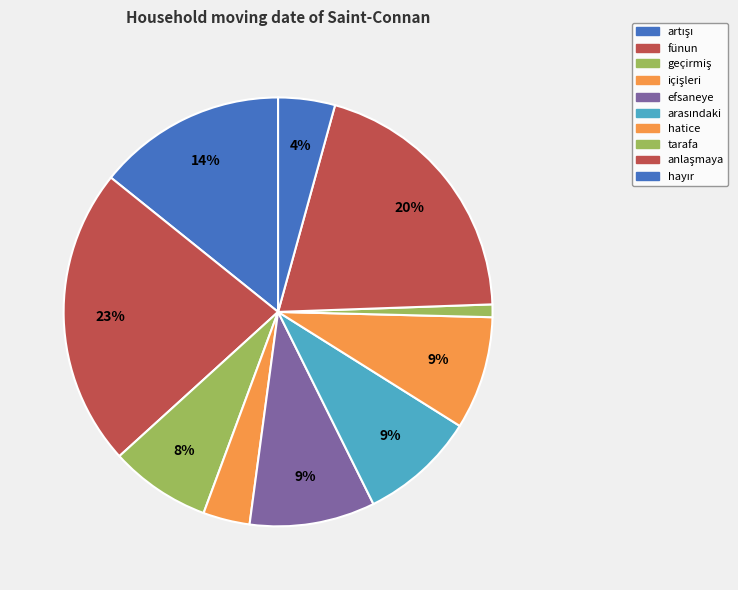

To the nearest percent, what portion does içişleri represent?

4%